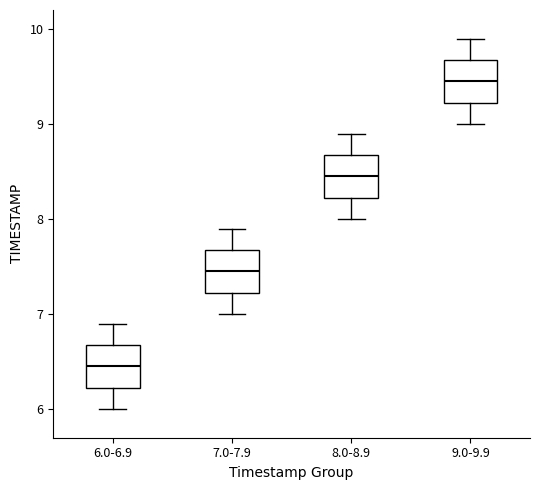

Which box has the lowest median line?

6.0-6.9